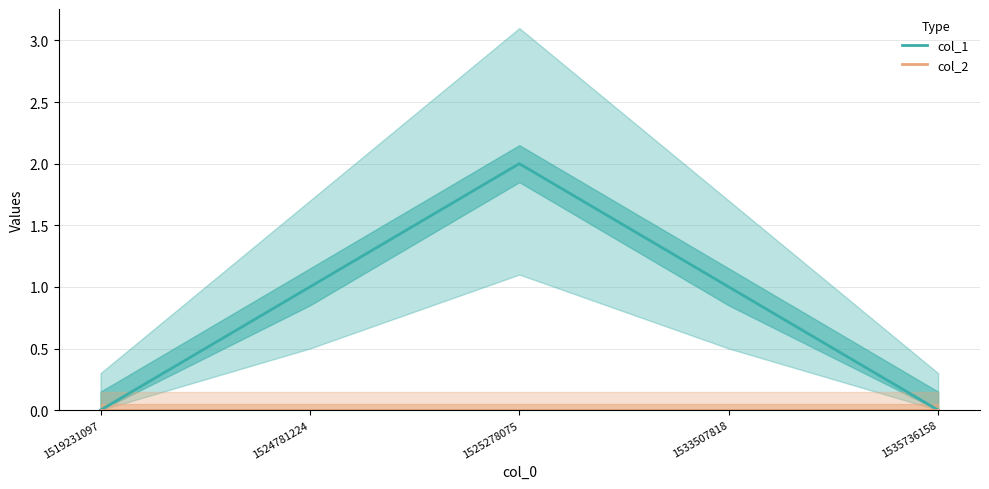

Between 1525278075 and 1535736158, which series saw the biggest shift?

col_1